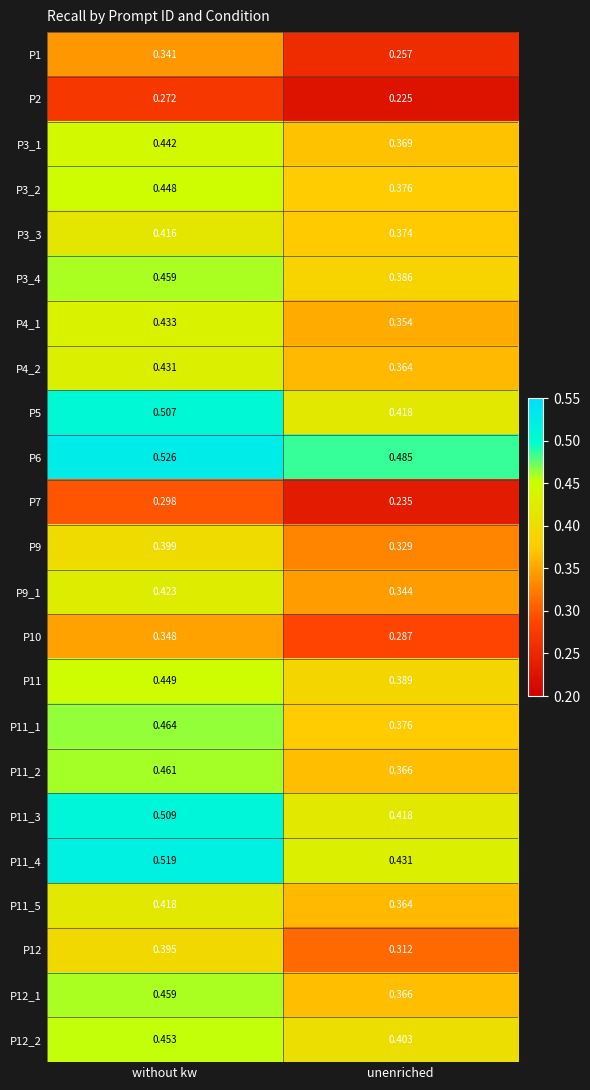

Where is P12 nearest to the value 0?

unenriched